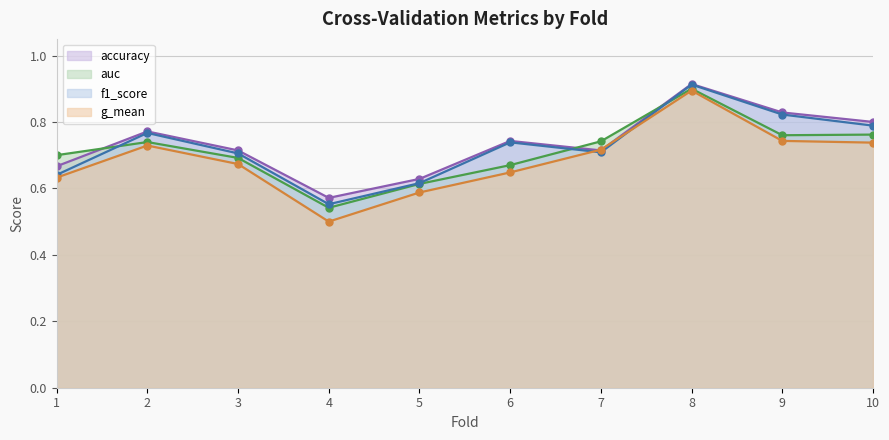

True or false: g_mean and auc cross at least once.

False